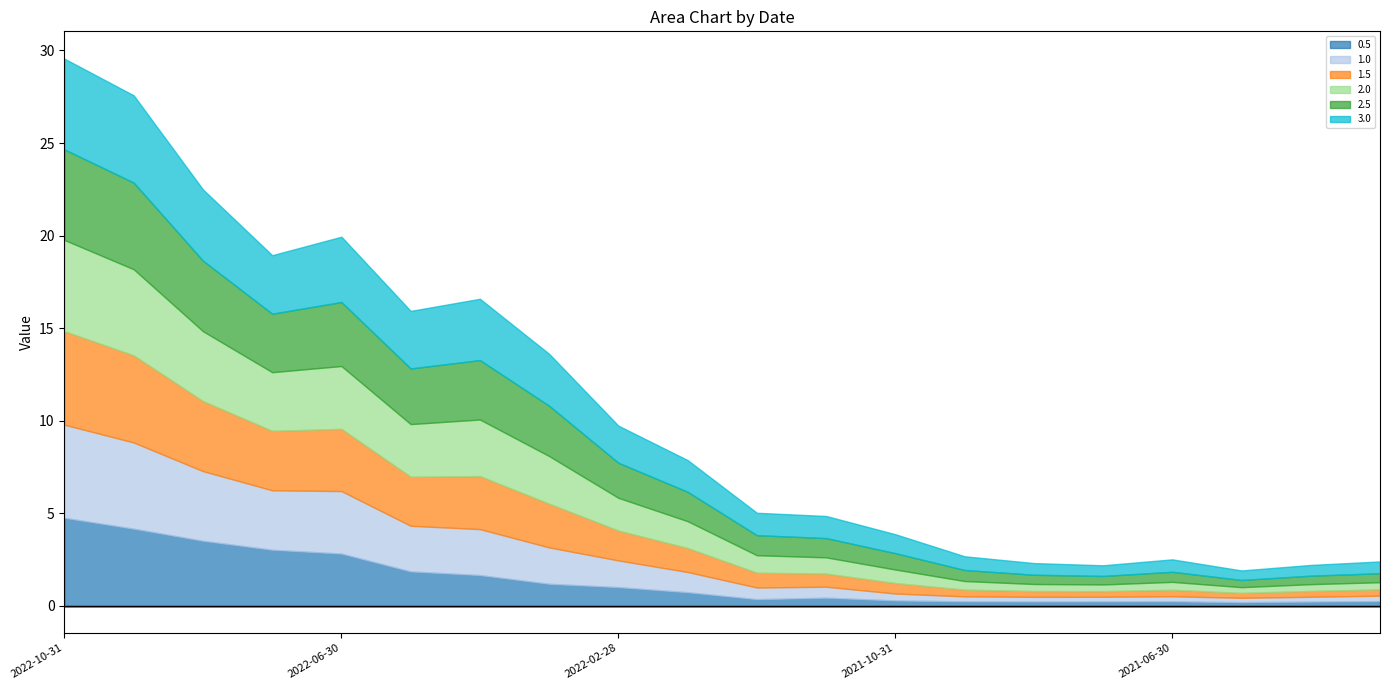

What is the label of the 20th point from the right?

2022-10-31